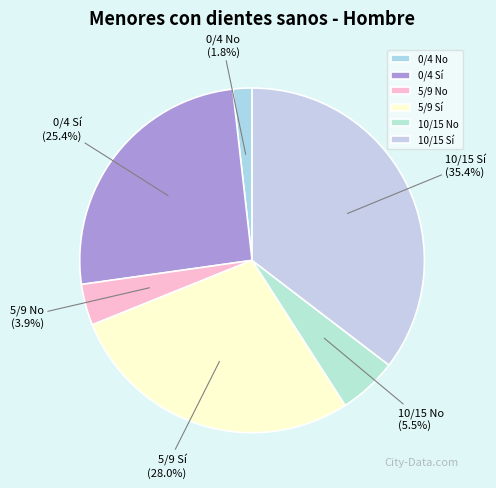

Do 5/9 Sí and 10/15 Sí together represent more than half of the pie?

Yes